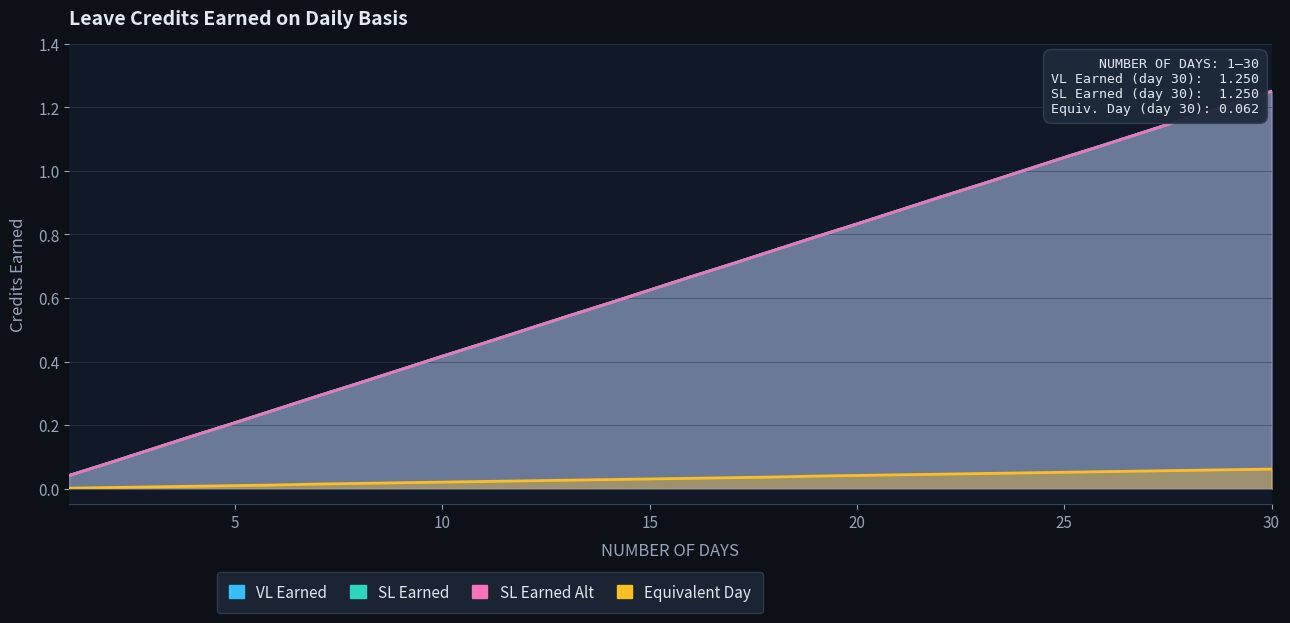

Between 21 and 10, which is larger?

21